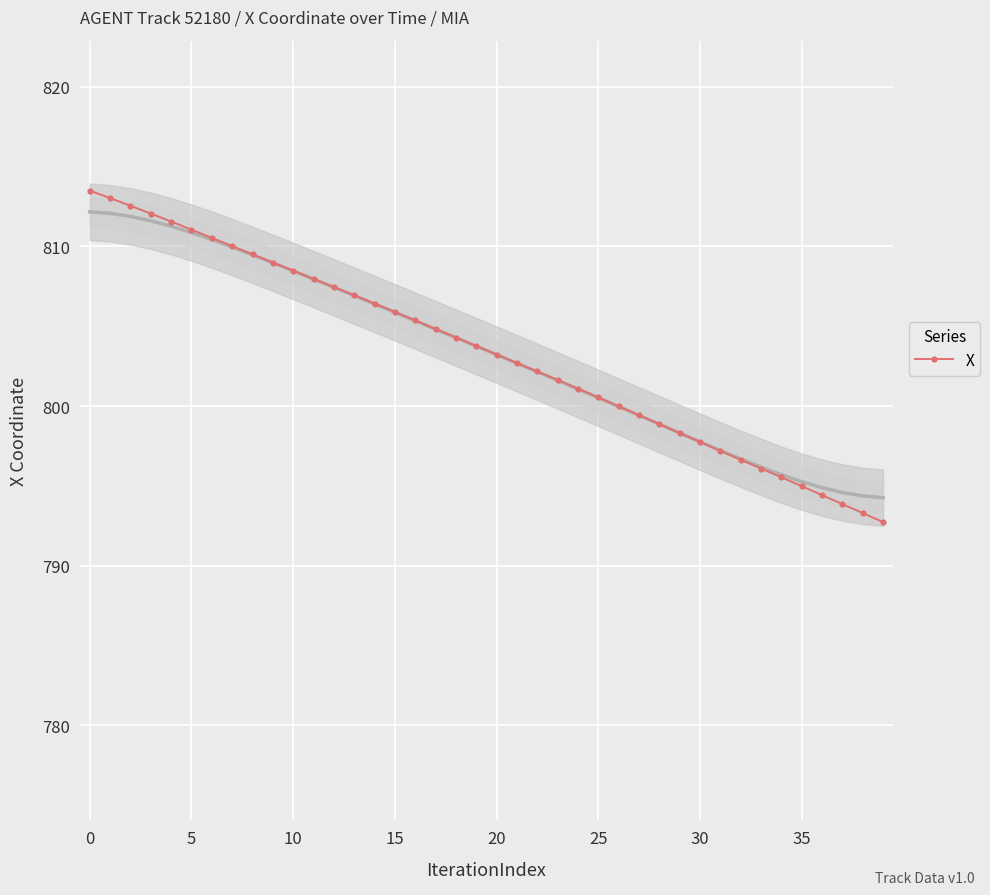

What is the difference between the values at 20 and 24?

10.5